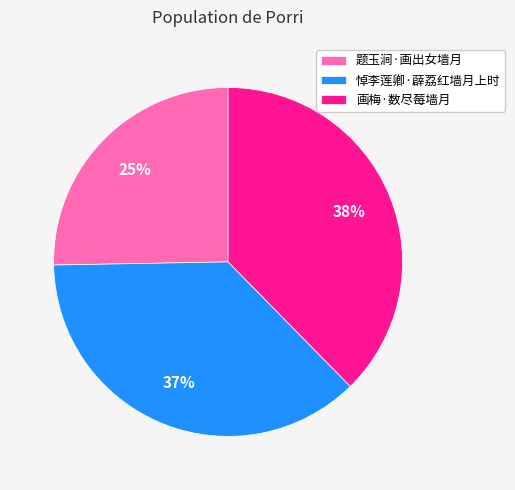

To the nearest percent, what is the combined percentage of 悼李莲卿·薜荔红墙月上时 and 画梅·数尽莓墙月?

75%